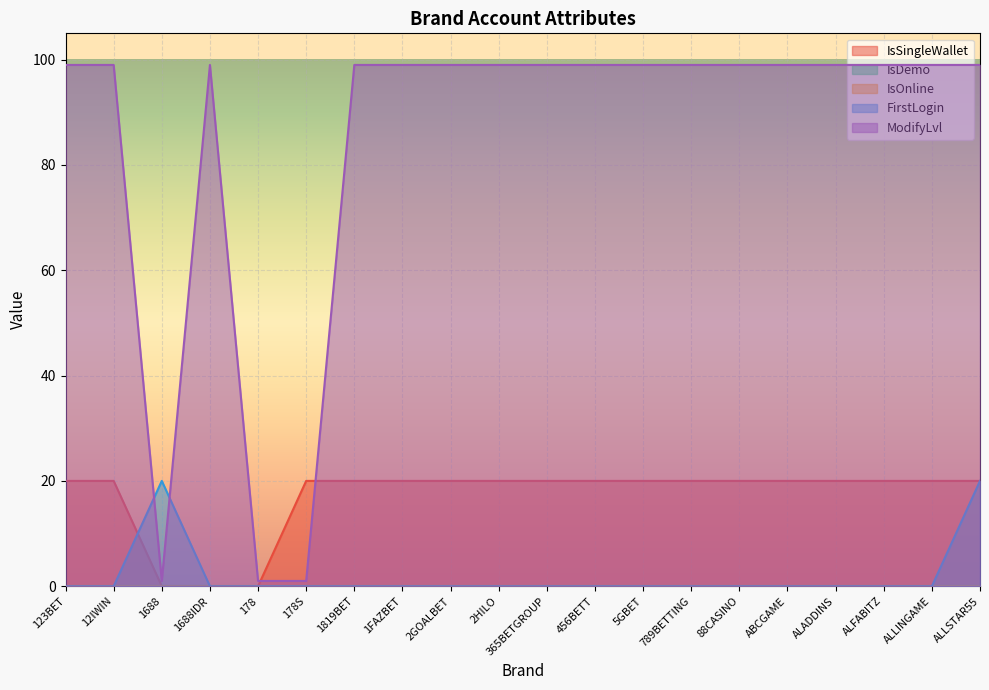

How many interior local peaks does the FirstLogin series have?

1